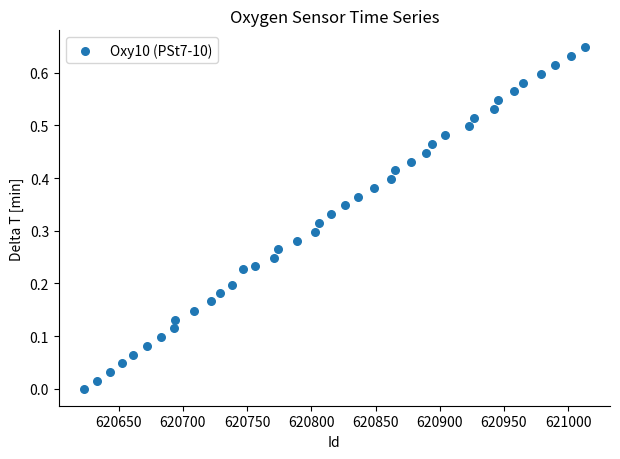

What is the range of X values (max minus min)?

390.0